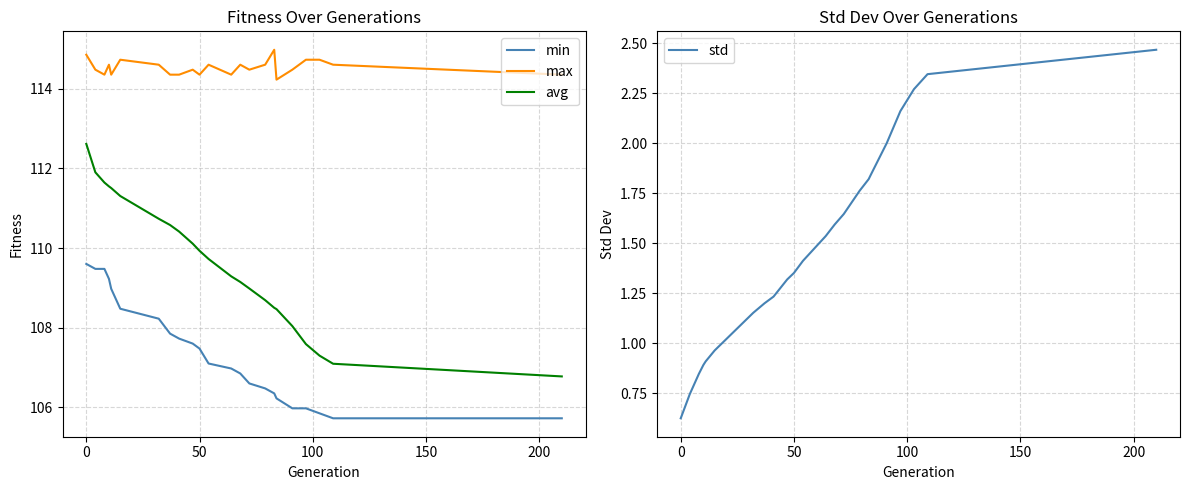

Does the chart have visible grid lines?

Yes